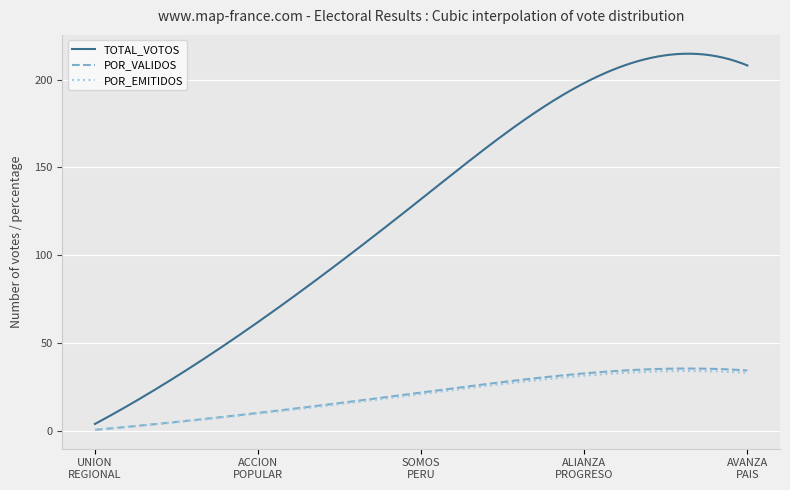

Which series has the largest total across all categories?

TOTAL_VOTOS